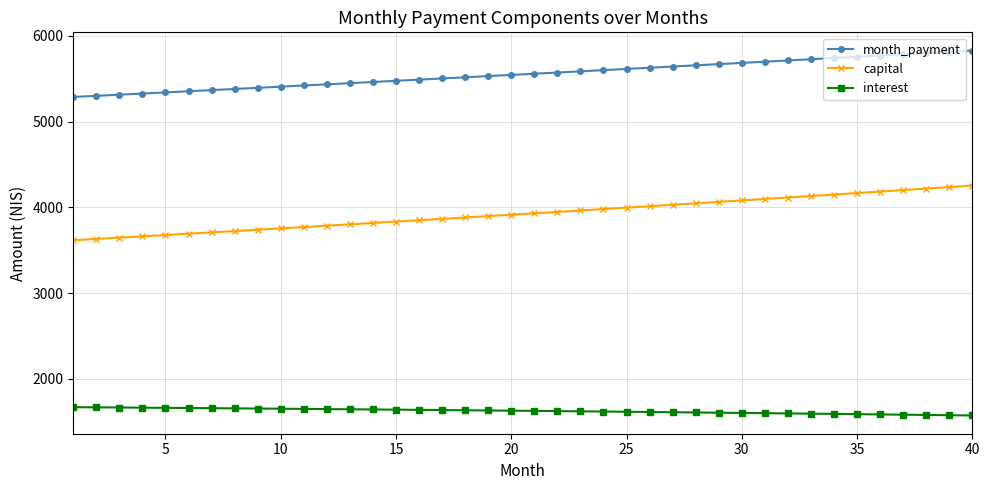

Which series has the largest range (max minus min)?

capital